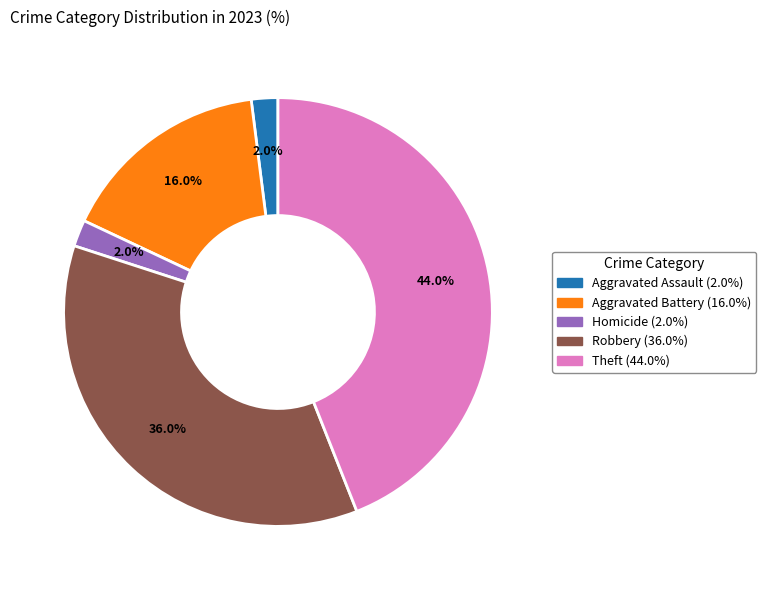

Does any single category account for the majority?

No